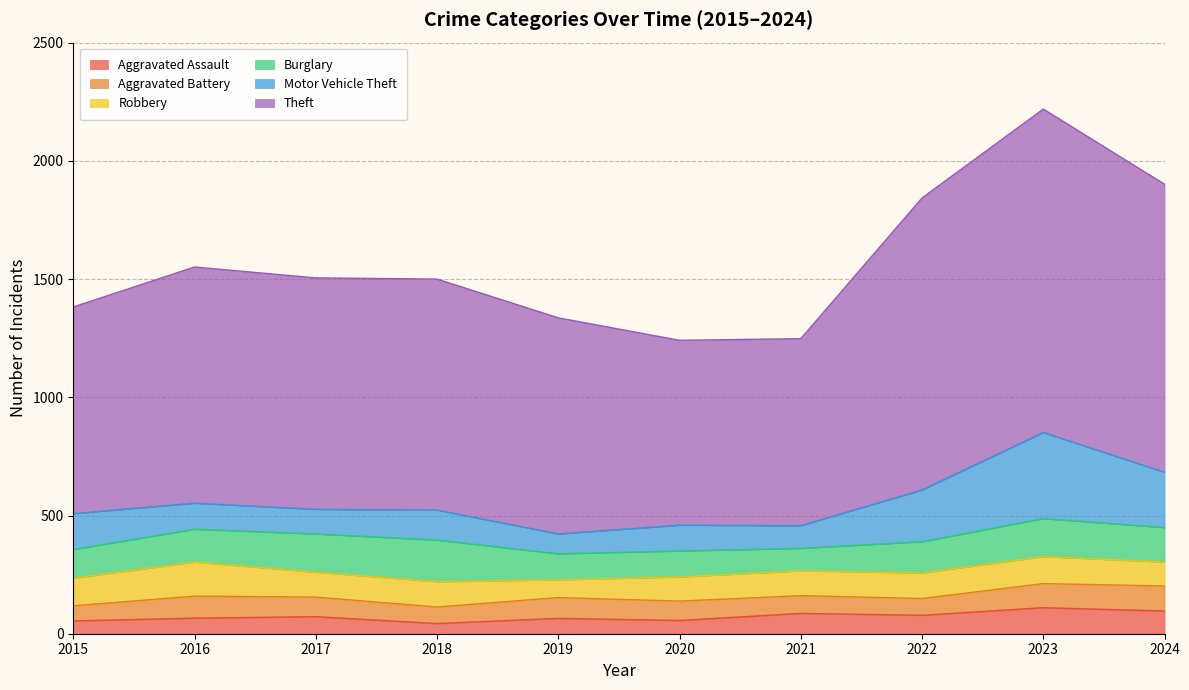

The value of Aggravated Assault at 2016 is 46. True or false?

False